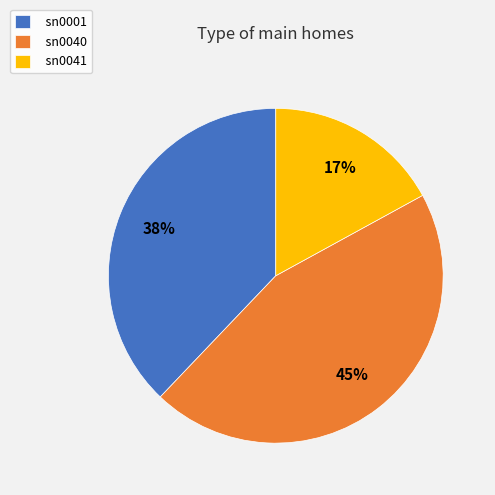

Combined, do sn0041 and sn0001 account for over 50%?

Yes